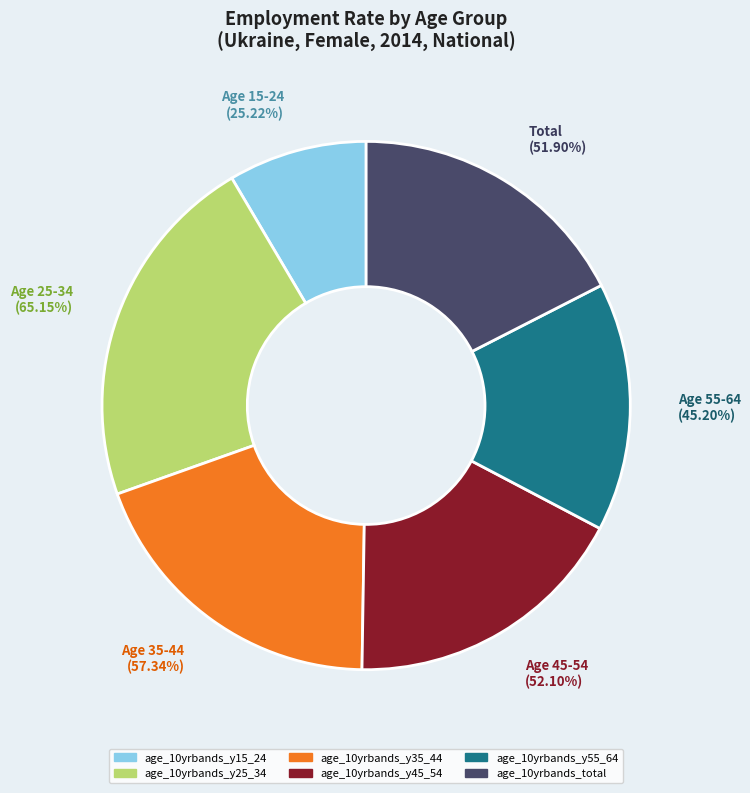

How many slices are in this pie chart?

6